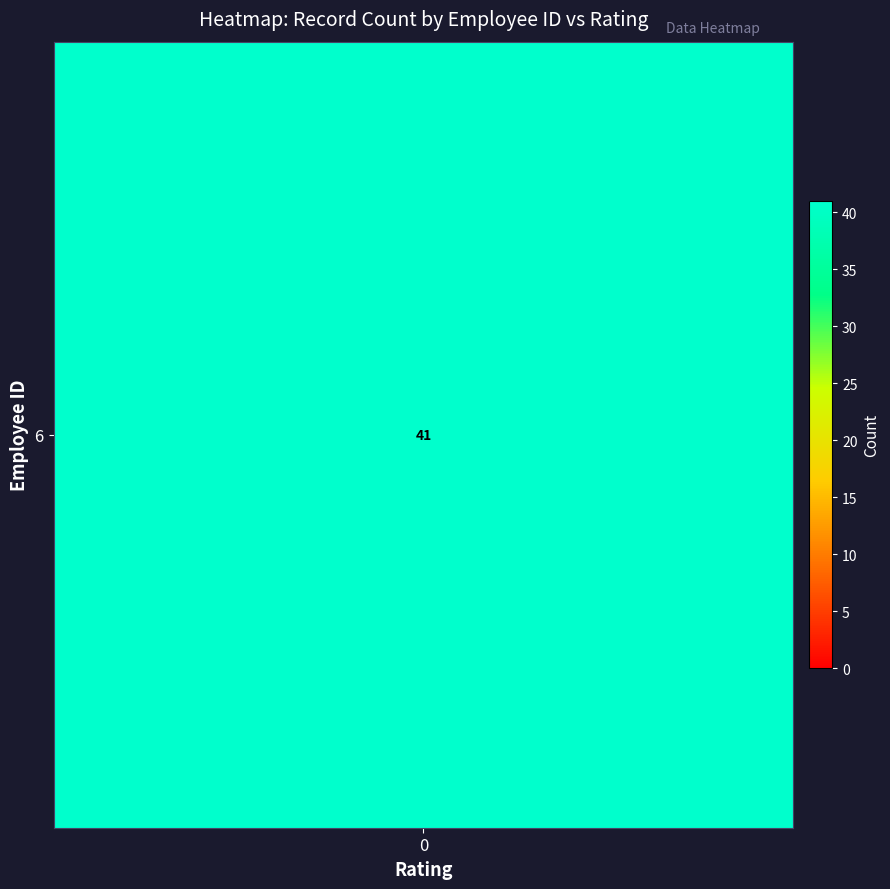

Which series has the largest total across all categories?

6